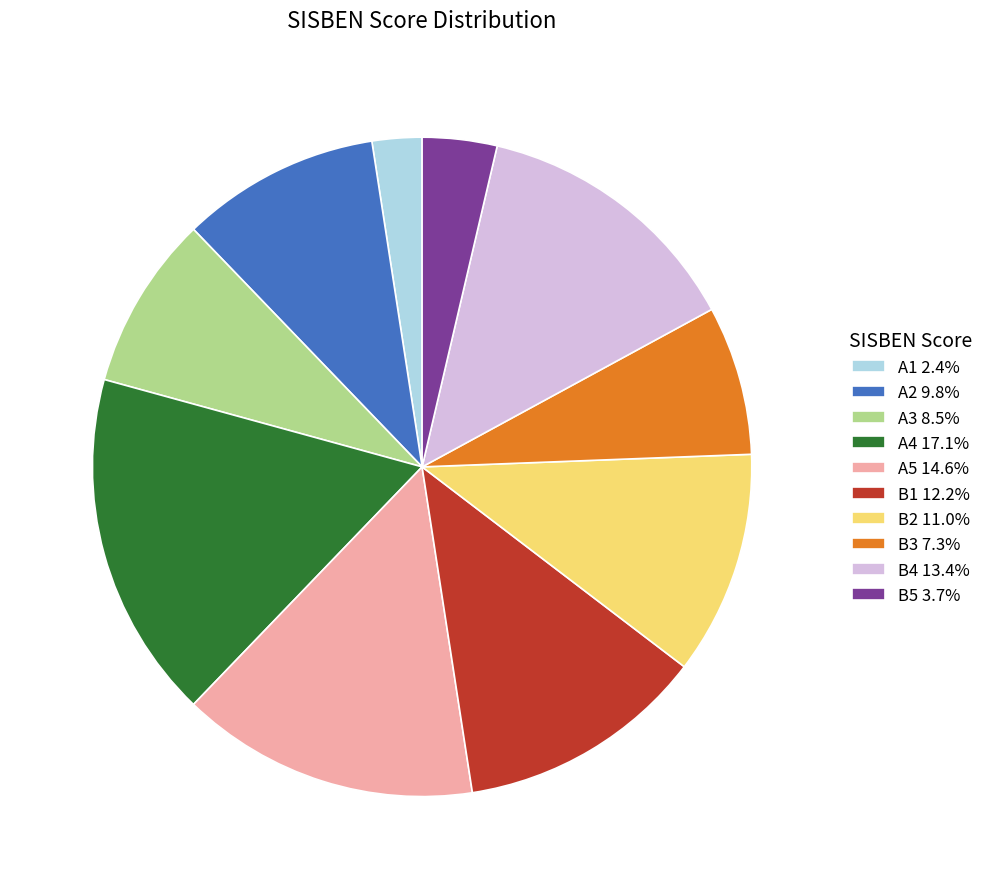

Is it true that B1 is 12% of the pie?

True